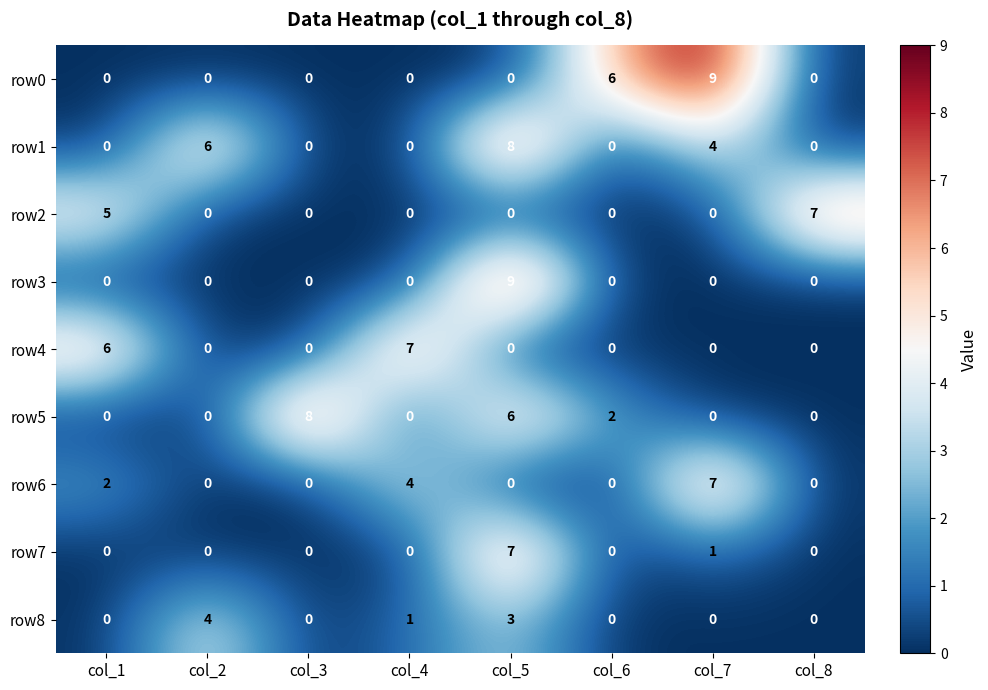

Which category has the highest value in the row1 series?

col_5